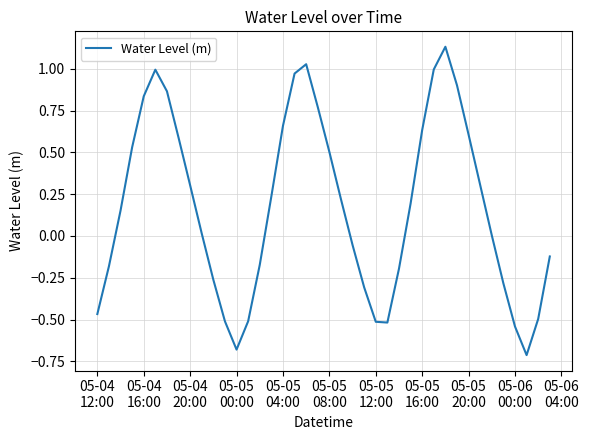

What is the sum of all values?

6.9